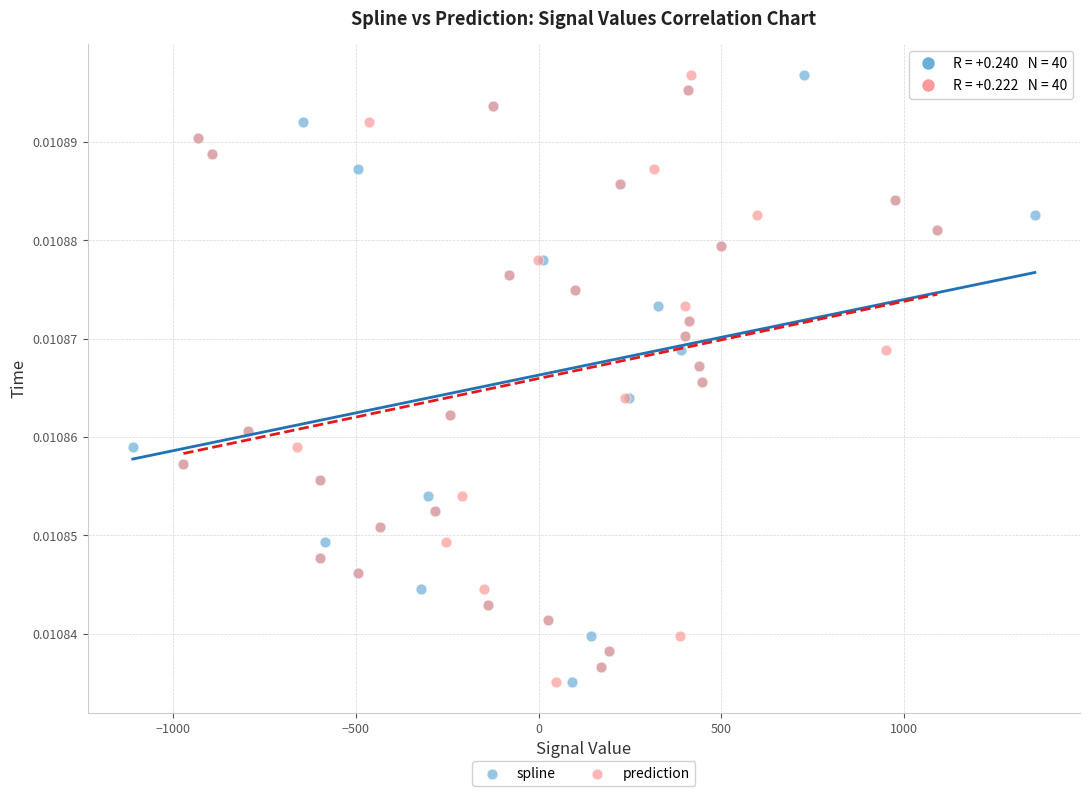

What are all the series names shown in the legend?

spline, prediction